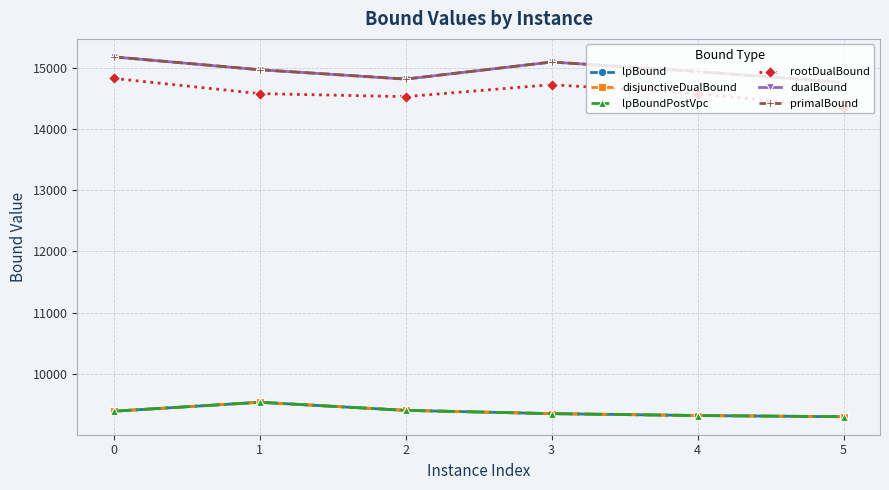

At how many categories does at least one series exceed 13722?

6